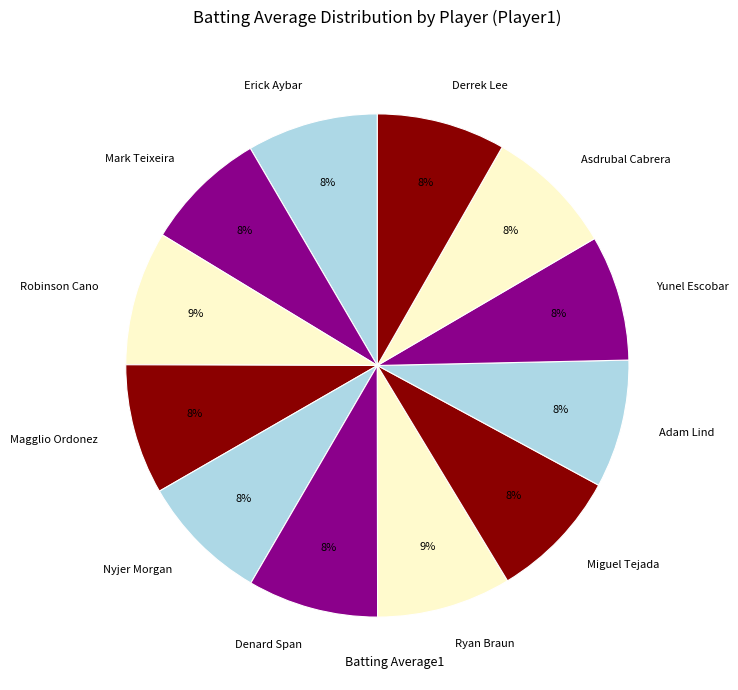

Count the number of slices in the pie.

12